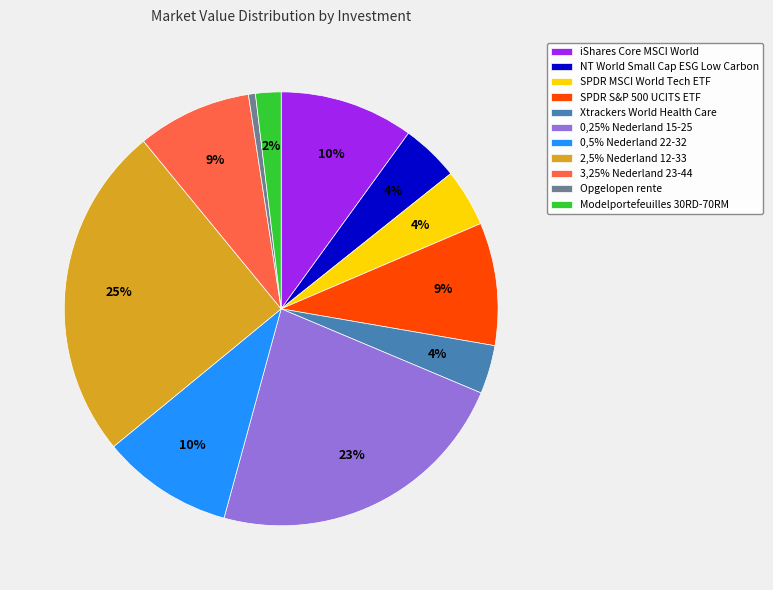

To the nearest percent, what is the difference between the largest and smallest slice percentages?

24%